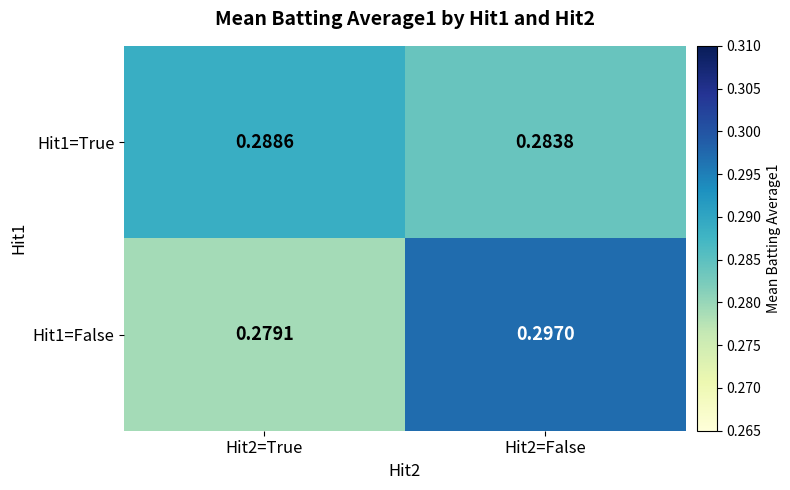

Count the number of data series in this chart.

2